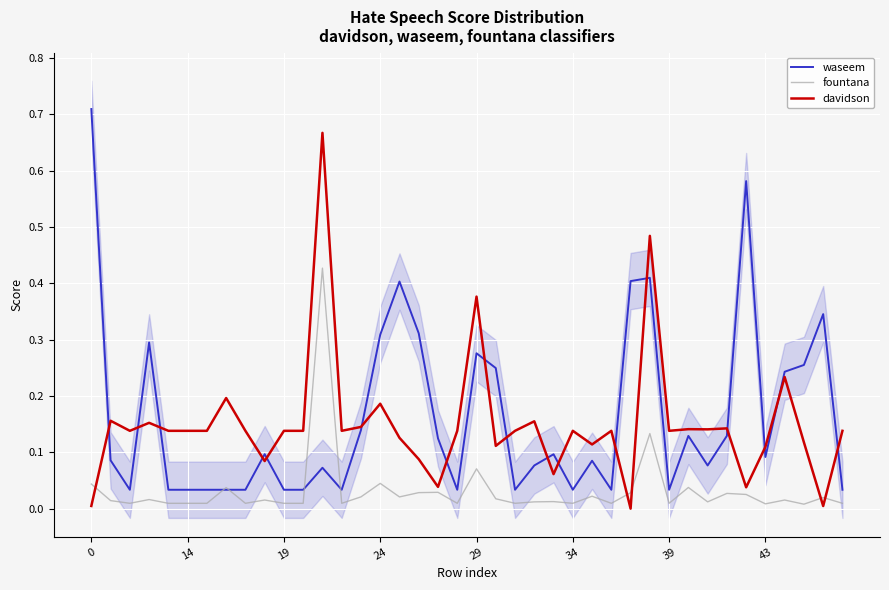

How many lines are shown in the chart?

3